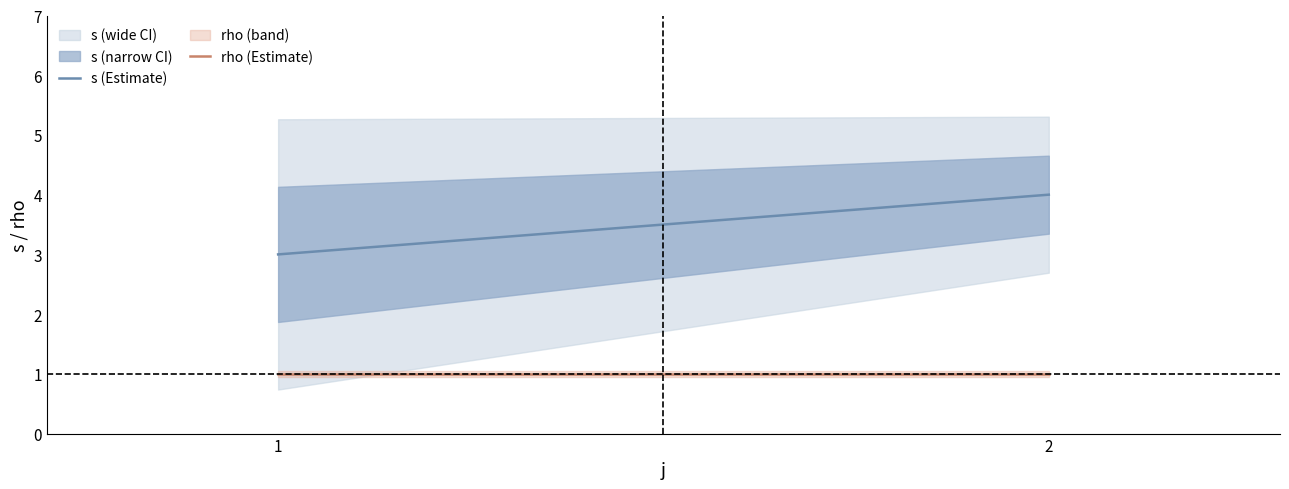

What is the maximum value shown in the chart?

4